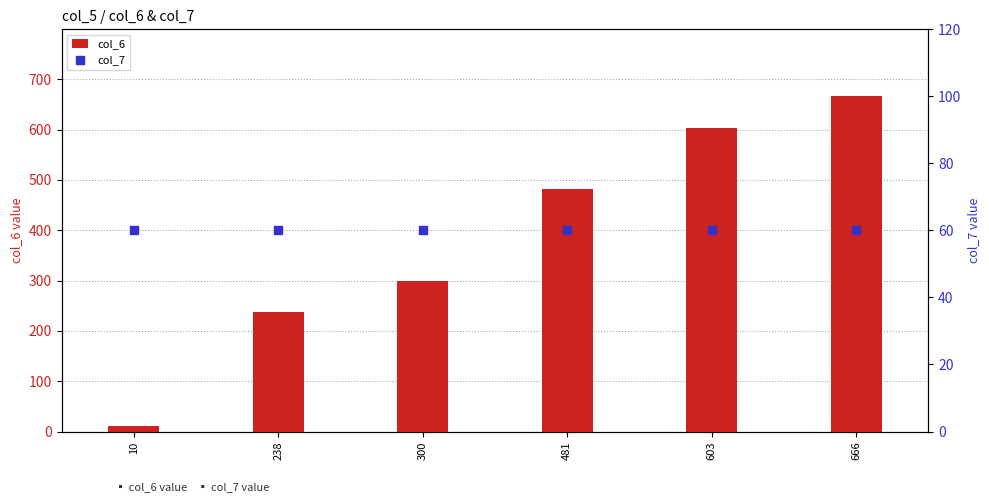

What is the total value across all series at 10?

70